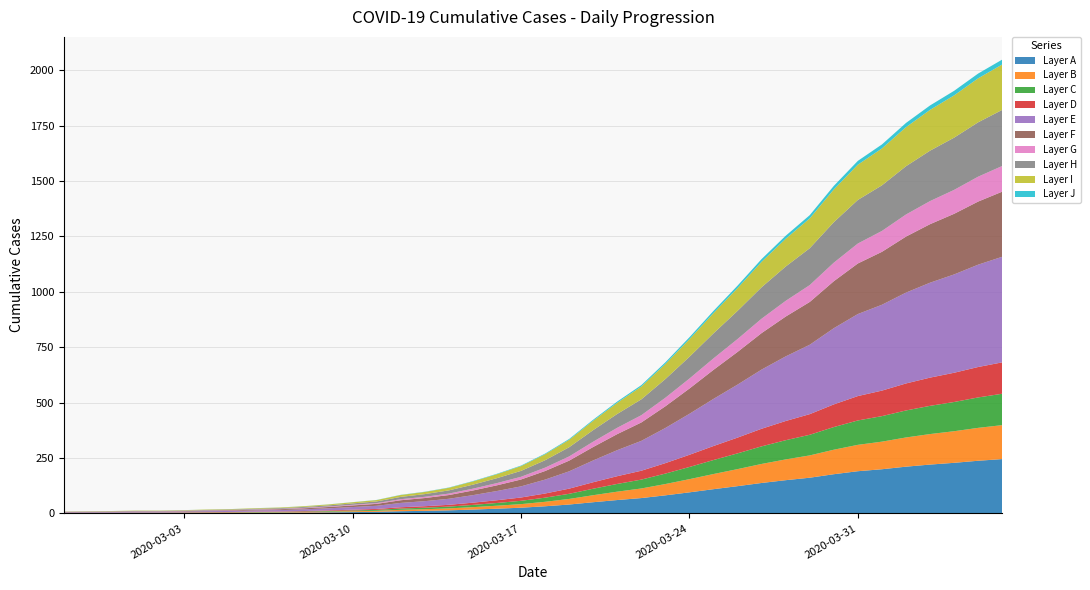

Reading left to right, transcribe all the data shown in this chart.

2020-02-27=9	2020-02-28=10	2020-02-29=11	2020-03-01=13	2020-03-02=13	2020-03-03=15	2020-03-04=18	2020-03-05=20	2020-03-06=24	2020-03-07=27	2020-03-08=33	2020-03-09=41	2020-03-10=51	2020-03-11=61	2020-03-12=84	2020-03-13=98	2020-03-14=117	2020-03-15=146	2020-03-16=179	2020-03-17=216	2020-03-18=270	2020-03-19=336	2020-03-20=423	2020-03-21=505	2020-03-22=579	2020-03-23=682	2020-03-24=795	2020-03-25=914	2020-03-26=1028	2020-03-27=1148	2020-03-28=1253	2020-03-29=1346	2020-03-30=1478	2020-03-31=1591	2020-04-01=1665	2020-04-02=1762	2020-04-03=1841	2020-04-04=1907	2020-04-05=1985	2020-04-06=2048